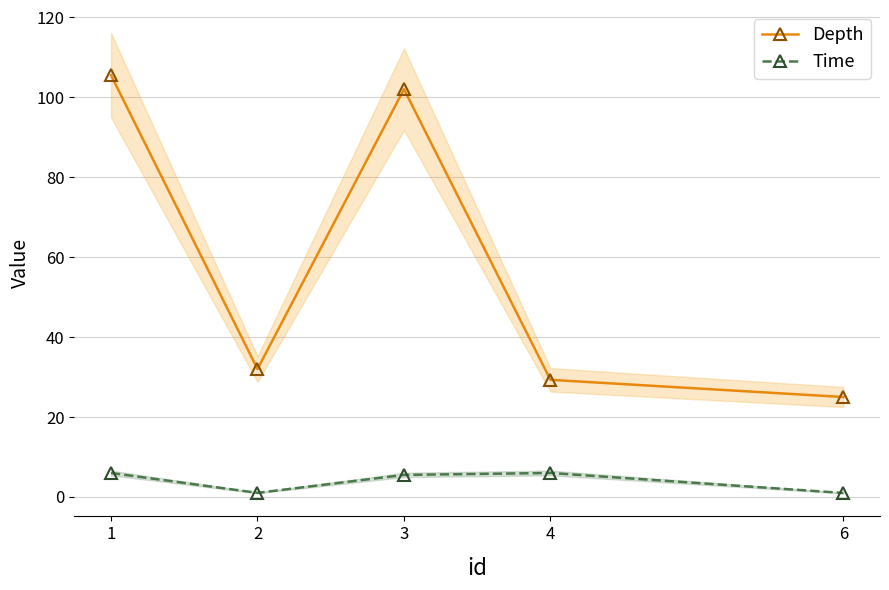

True or false: Depth has a value of 102.0 at 3.

True